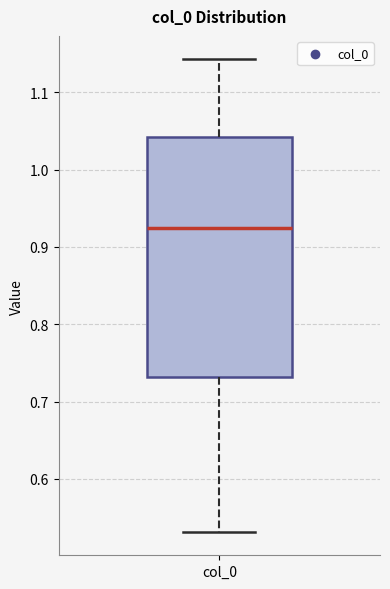

Transcribe this box plot: give where the median line is, the range the box spans, and where the two whiskers end, as read against the y-axis. The values are not printed on the chart, so give them approximately, as read against the axis.

median 0.92, box 0.73 to 1.04, whiskers 0.53 to 1.14